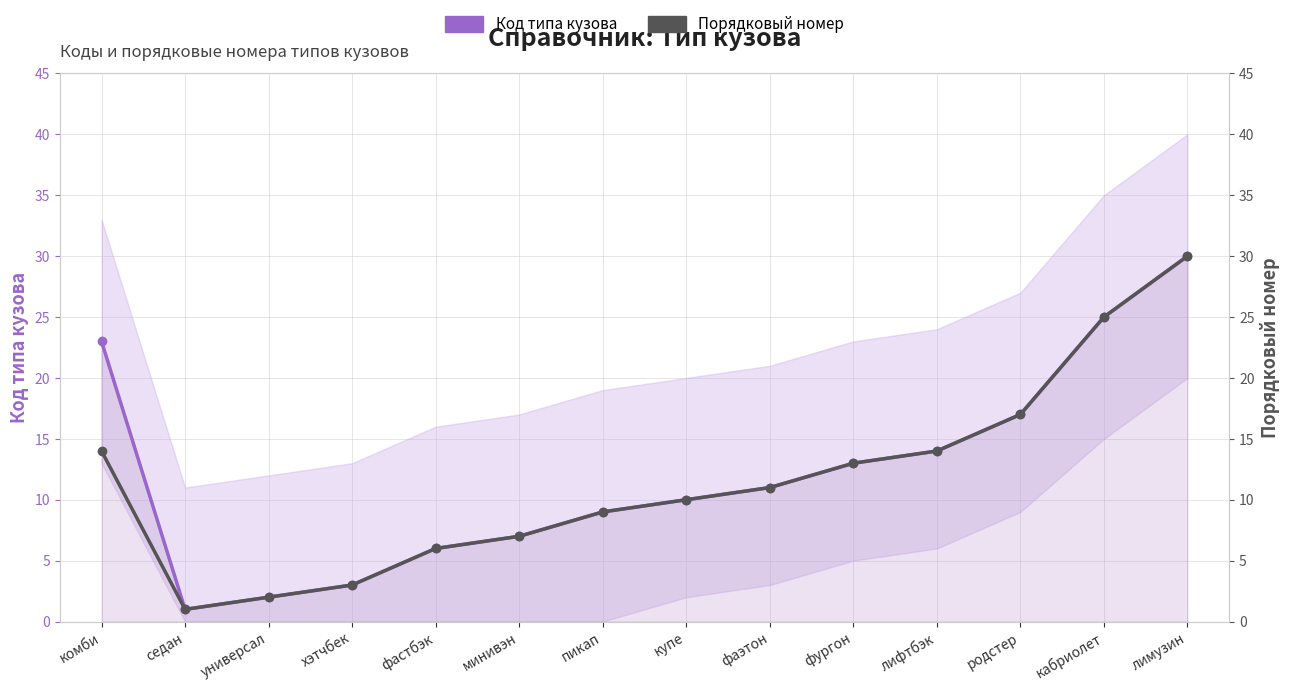

What is the total value across all series at универсал?

4